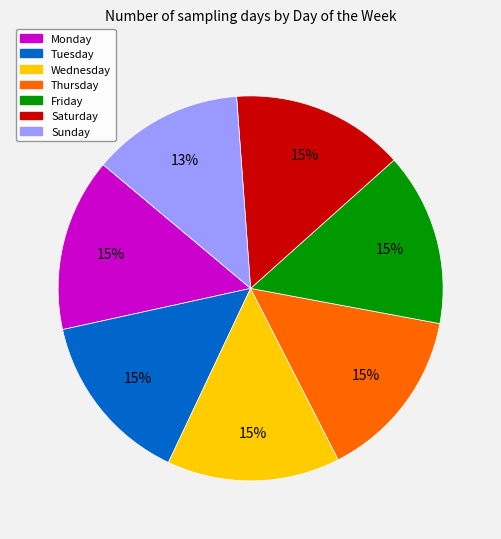

To the nearest percent, what is the difference between the largest and smallest slice percentages?

2%